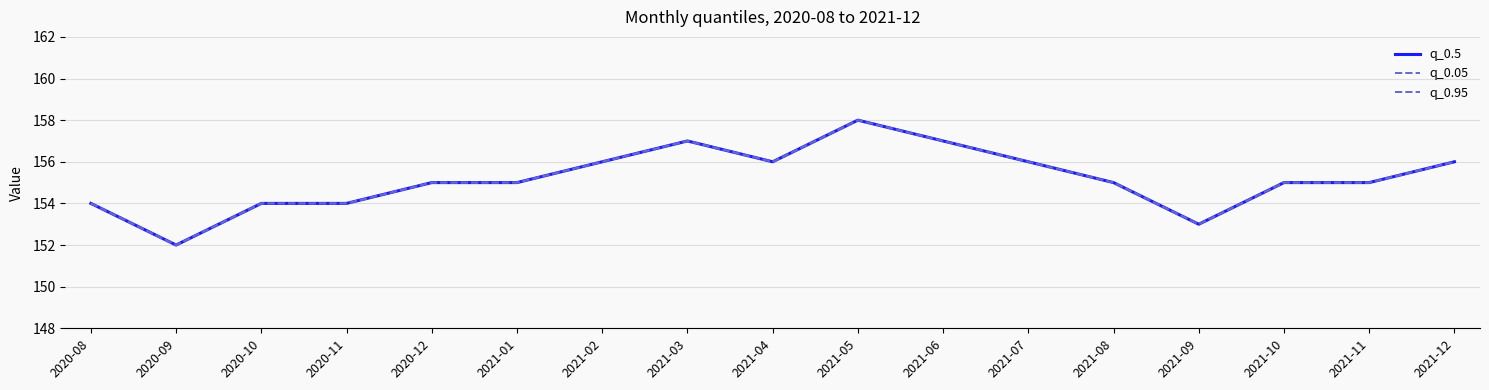

At which label is q_0.05 closest to 155?

2020-12